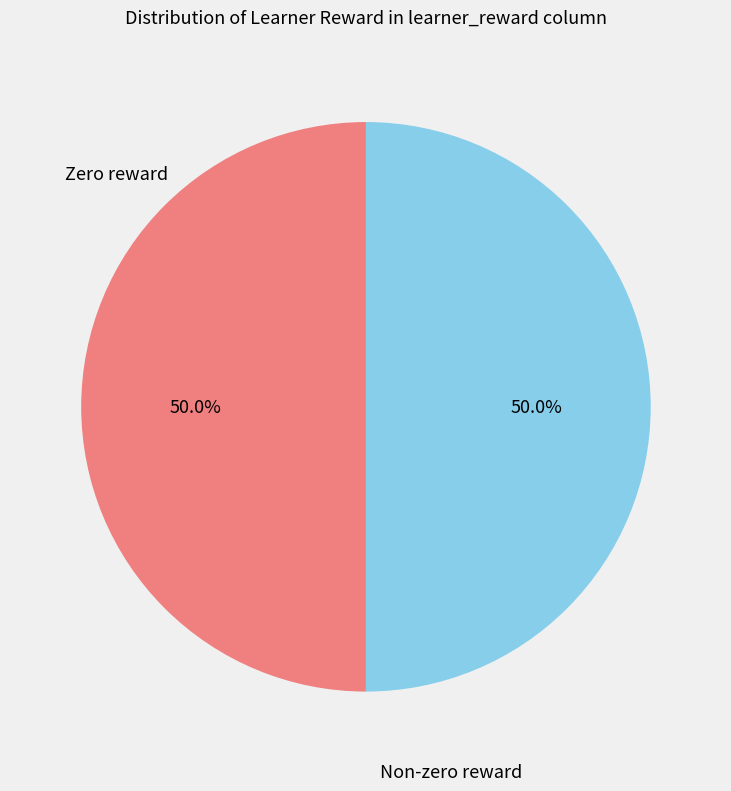

Is there a majority slice in this chart?

No